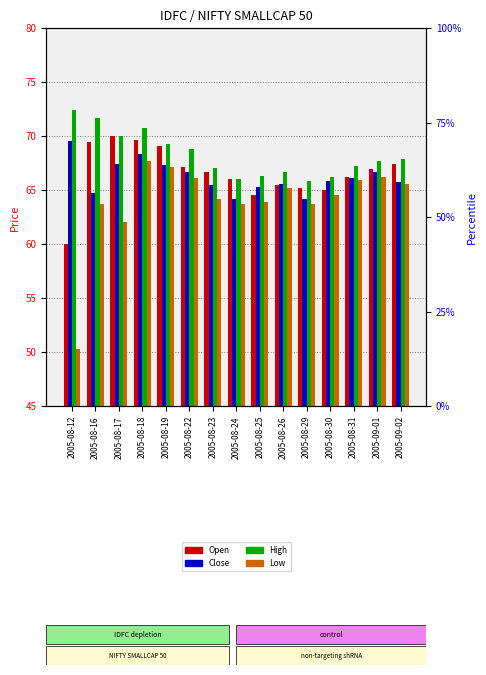

Reading right to left, transcribe all the data shown in this chart.

Open: 67.4	66.9	66.2	65.0	65.2	65.5	64.5	66.0	66.7	67.1	69.0	69.7	70.0	69.5	60.0
Close: 65.8	66.7	66.2	65.8	64.2	65.5	65.3	64.2	65.5	66.7	67.3	68.3	67.5	64.7	69.5
High: 67.8	67.7	67.2	66.2	65.8	66.7	66.3	66.0	67.0	68.8	69.3	70.7	70.0	71.7	72.4
Low: 65.6	66.2	65.9	64.5	63.7	65.2	63.9	63.8	64.2	66.1	67.1	67.7	62.0	63.7	50.2